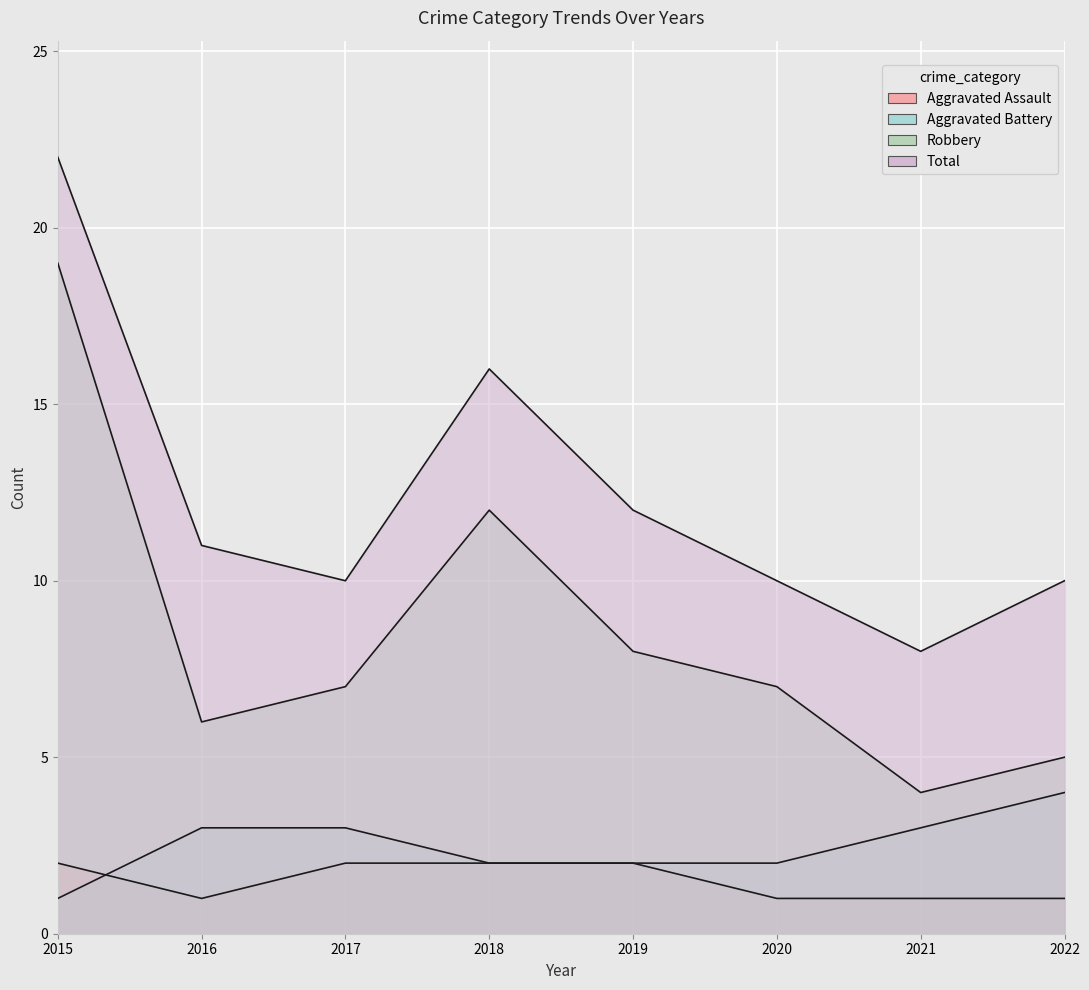

Where does the Total series first go above 11?

2015